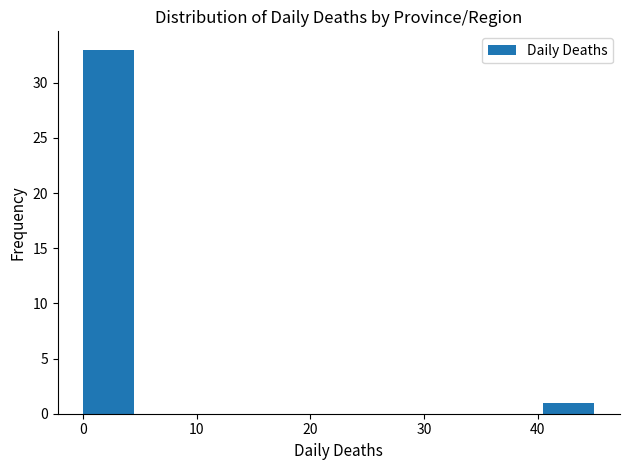

Reading left to right, transcribe this chart: for each bar, give the range it covers on the x-axis and its height. Neither the bar edges nor the heights are printed on the chart, so give them approximately, as read against the axes.

0.0 to 4.5: 33
4.5 to 9.0: 0
9.0 to 13.5: 0
13.5 to 18.0: 0
18.0 to 22.5: 0
22.5 to 27.0: 0
27.0 to 31.5: 0
31.5 to 36.0: 0
36.0 to 40.5: 0
40.5 to 45.0: 1